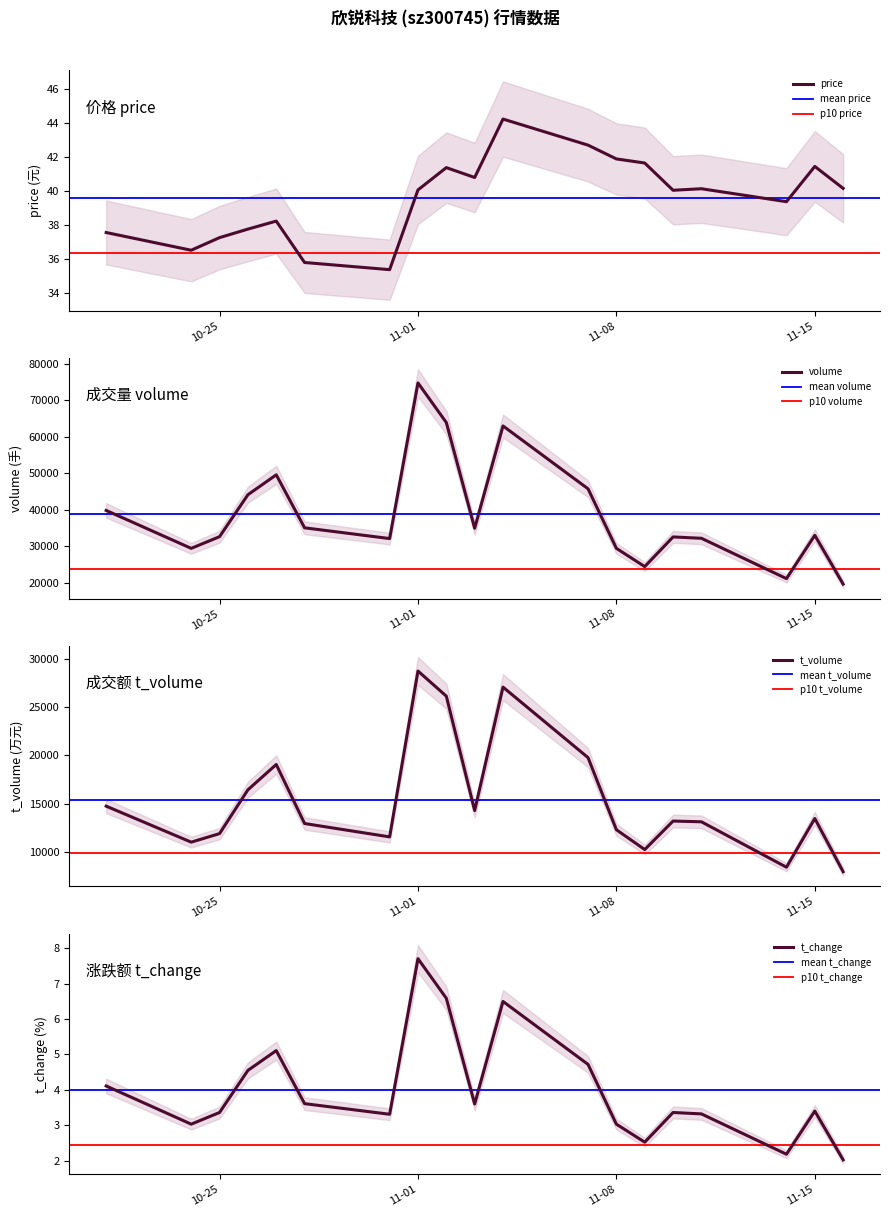

True or false: t_change and price intersect in this chart.

False